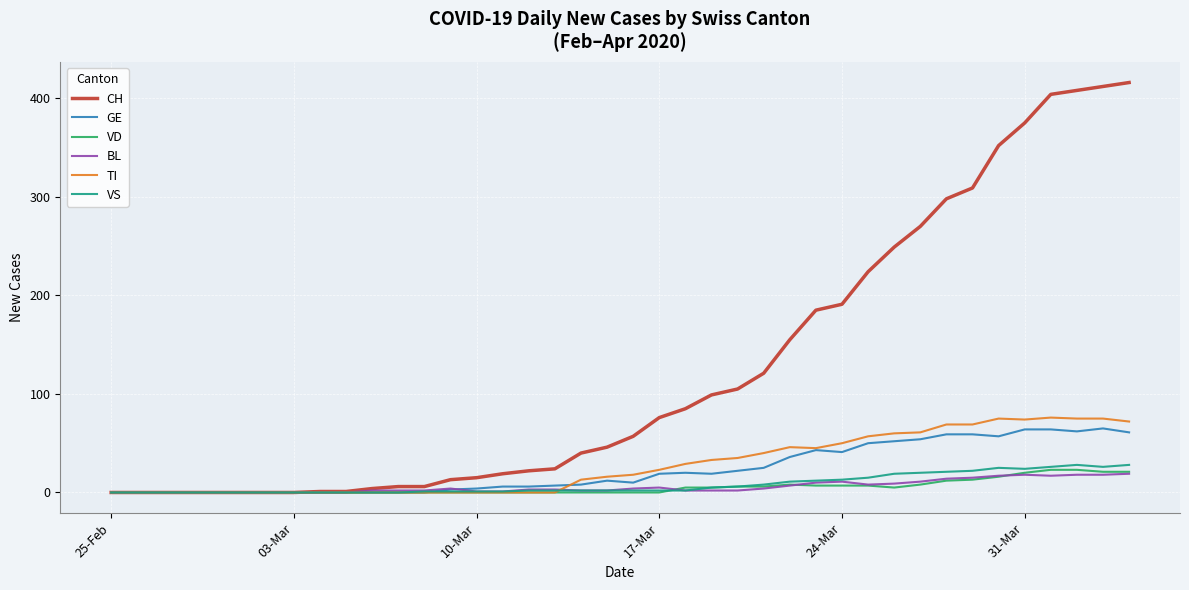

Which series has the widest spread of values?

CH